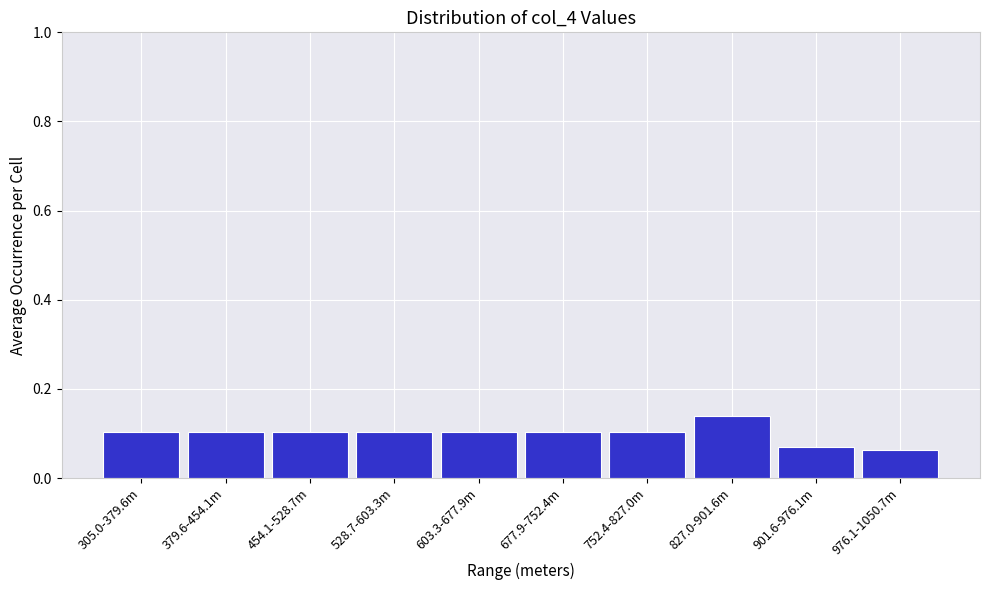

Which category has the highest value across all series?

827.0-901.6m